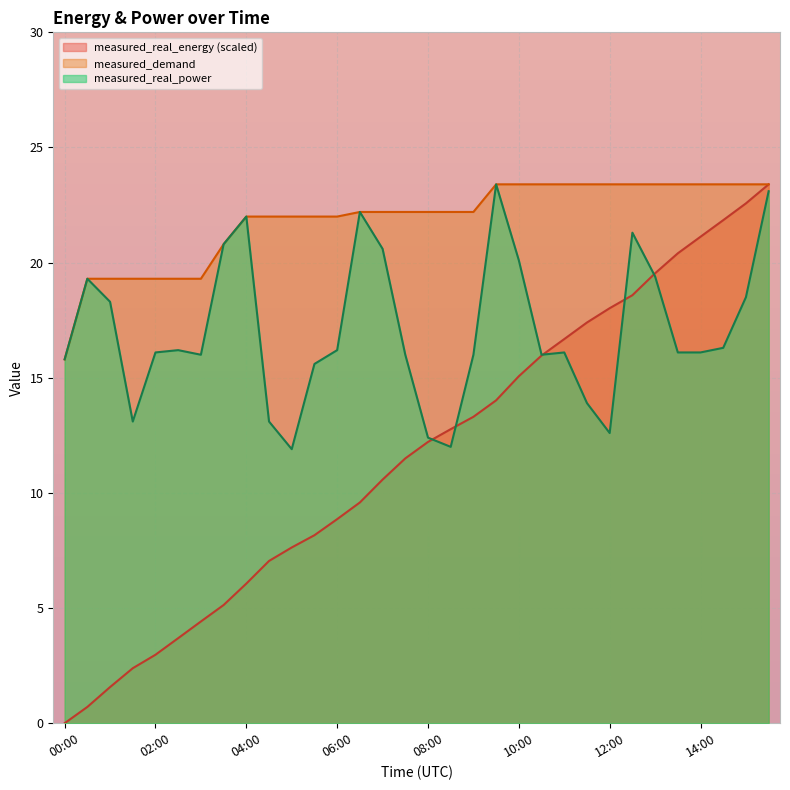

How many distinct data groups are displayed?

3